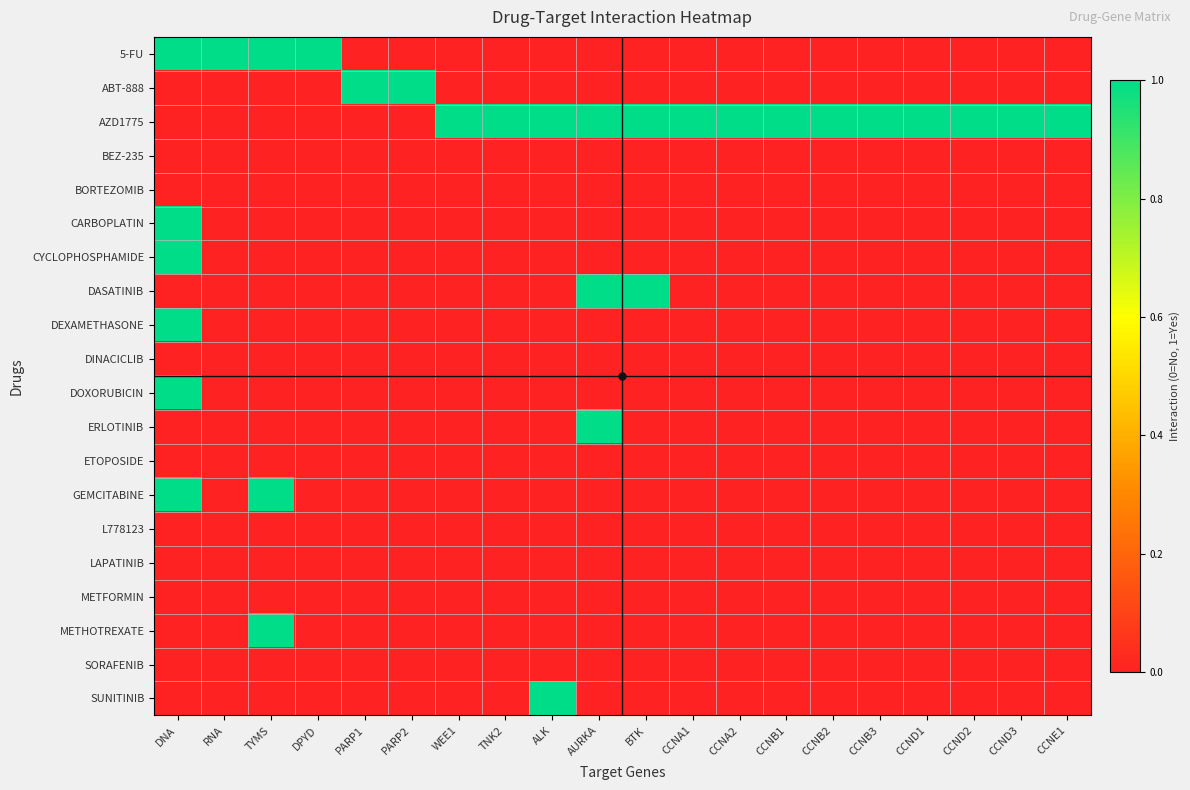

How many categories are shown in the chart?

20